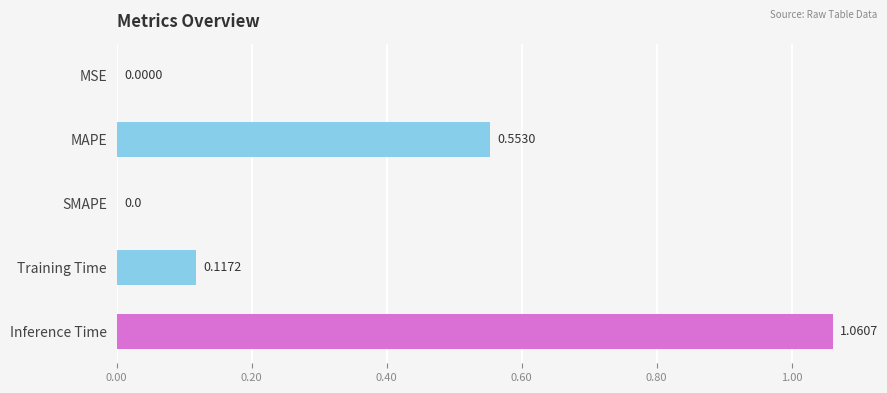

What is the sum of the values at MAPE and Training Time?

0.7